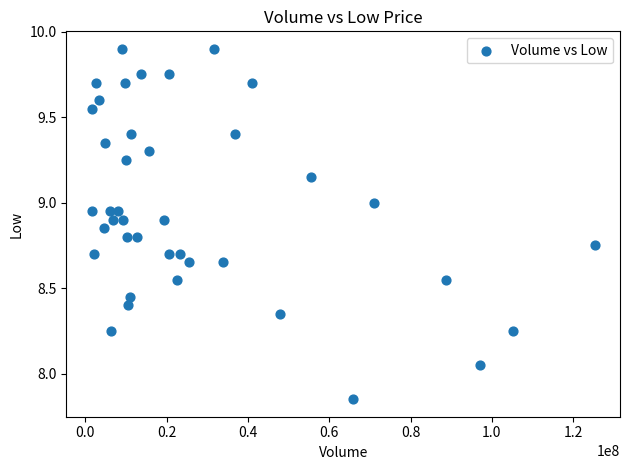

What is the range of X values (max minus min)?

123799900.0